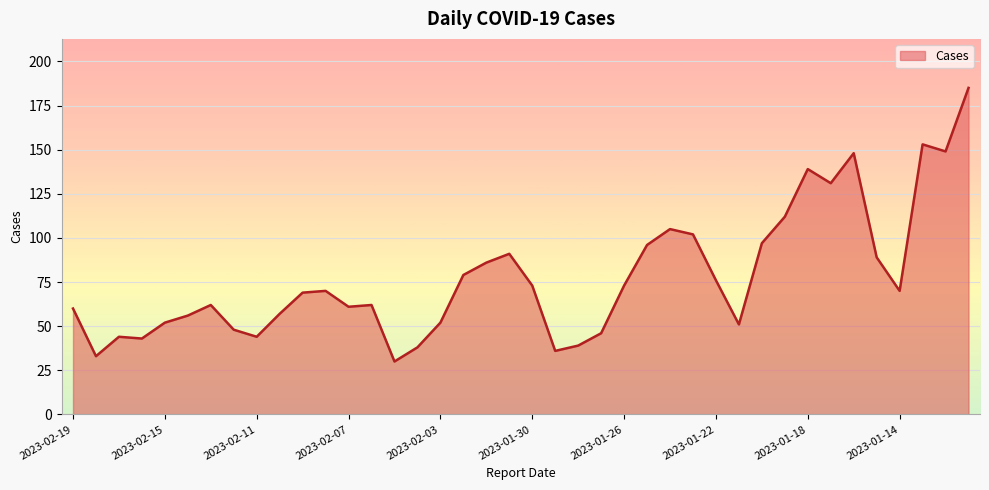

What is the smallest value displayed?

30